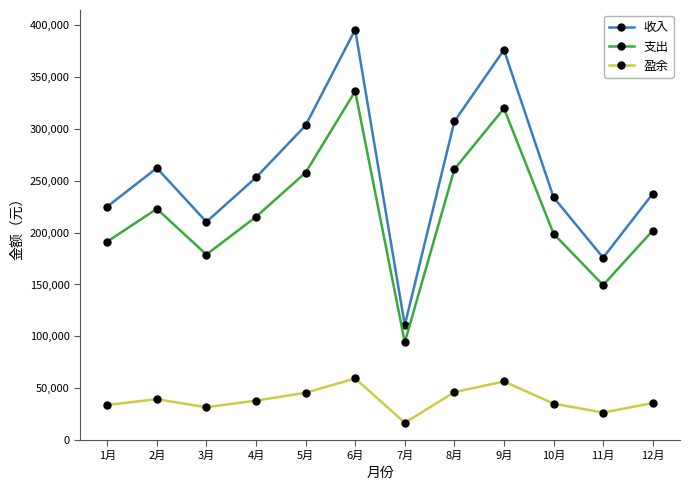

How many interior local peaks does the 盈余 series have?

3